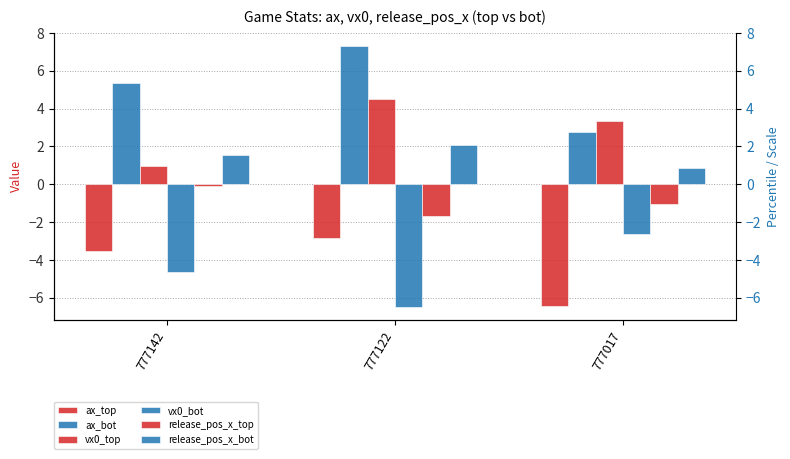

How many values in the vx0_bot series are below -4?

2